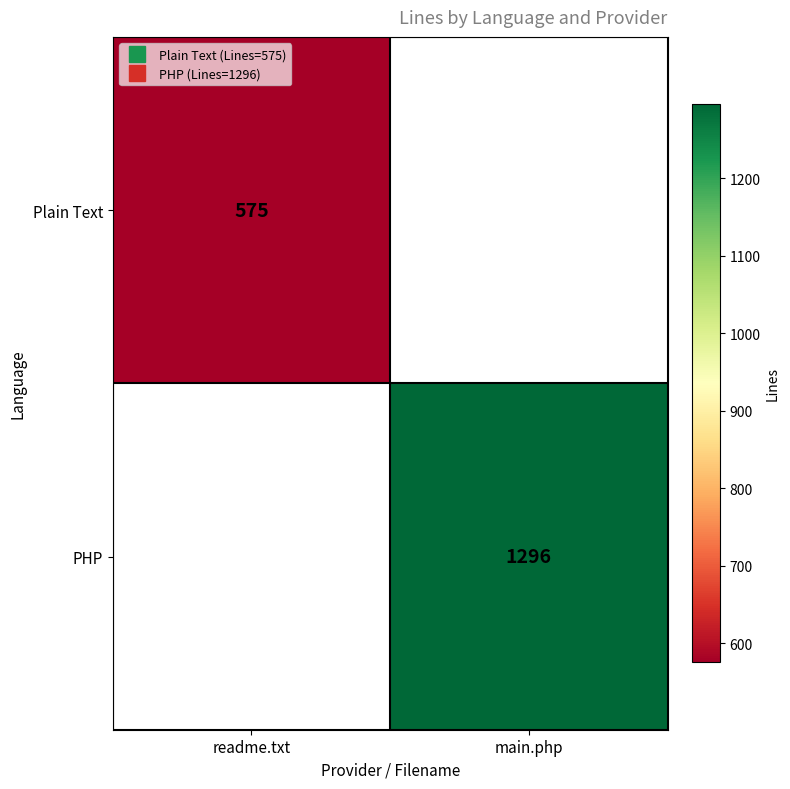

List the labels in order of Plain Text value, smallest first.

readme.txt, main.php